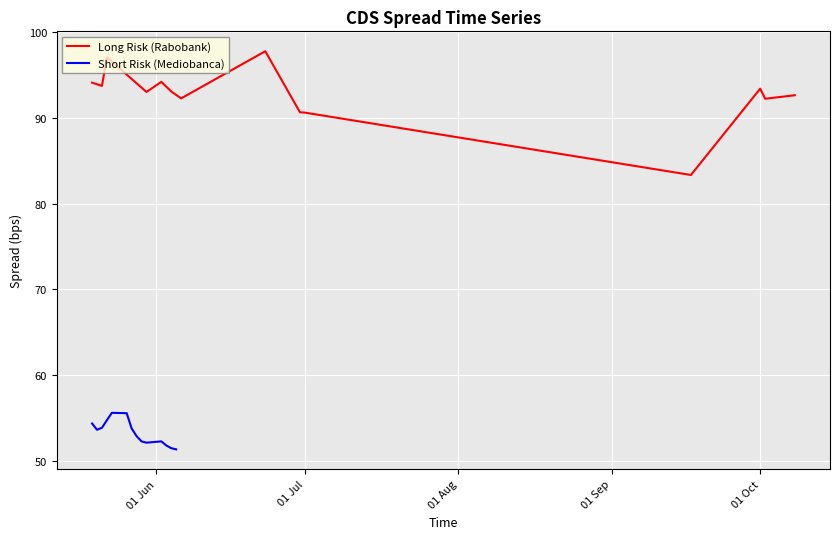

What is the minimum value for Long Risk (Rabobank)?

83.3